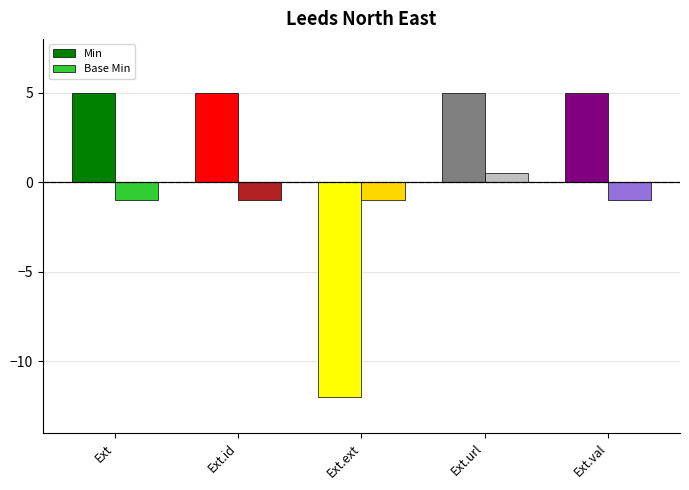

How many categories are shown in the chart?

5